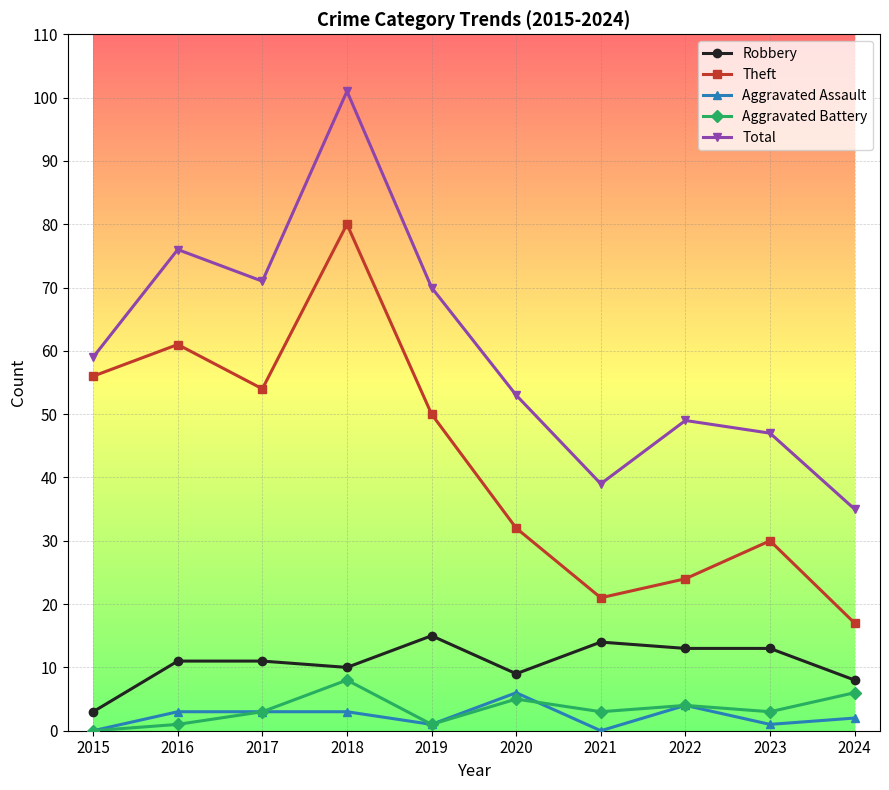

How many interior local valleys does the Theft series have?

2